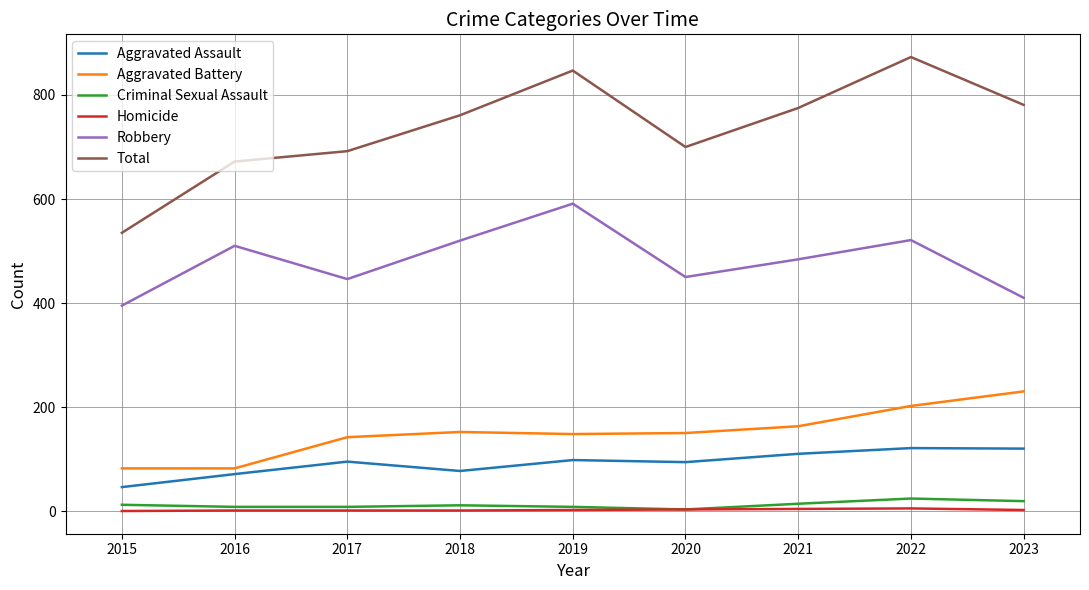

True or false: Homicide and Aggravated Battery cross at least once.

False